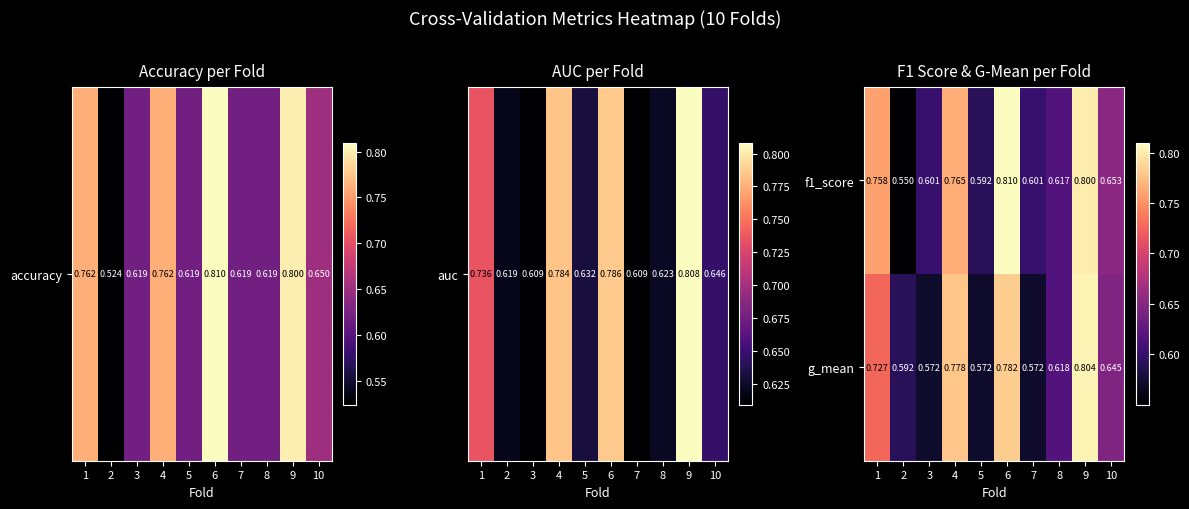

Is the value of f1_score at 2 greater than the value of g_mean at 7?

No